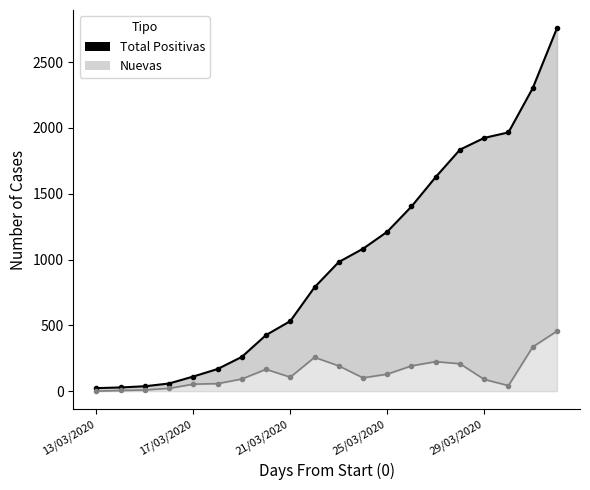

What position from the right is 18?

2